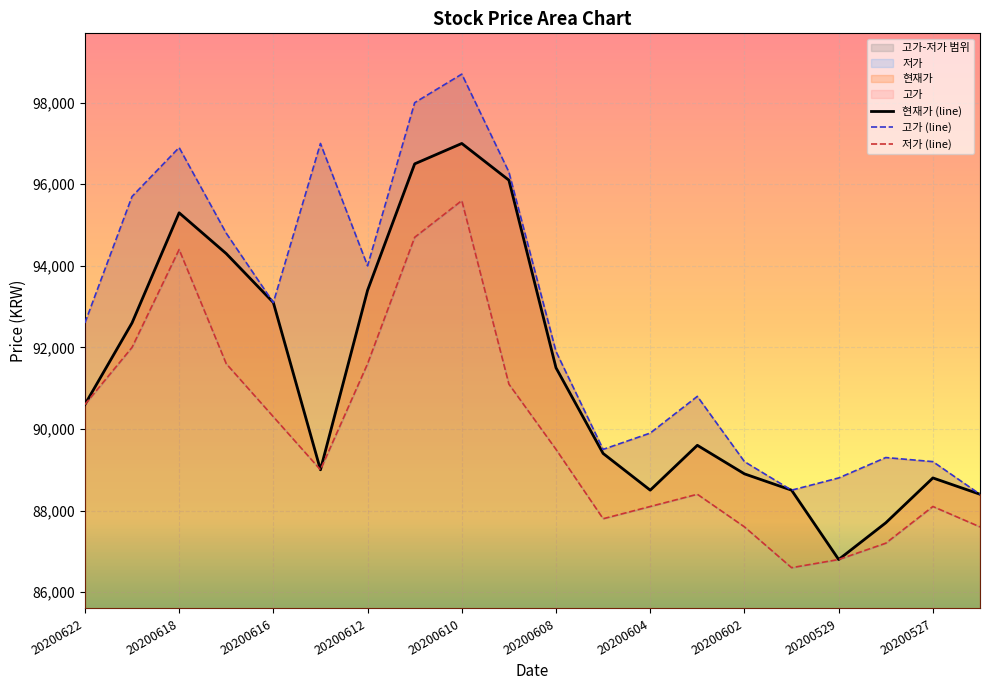

At which category does the chart reach its peak across all series?

20200610